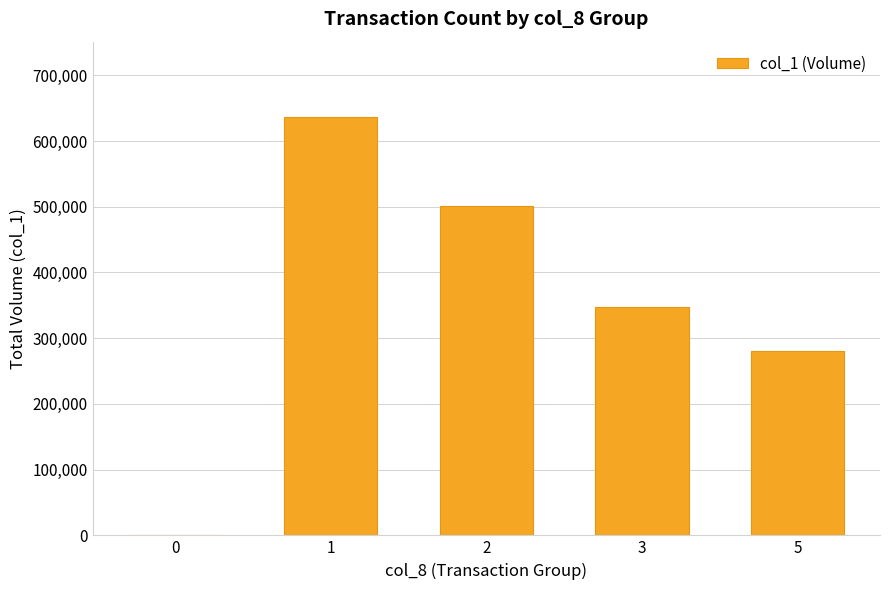

Count the number of categories in the chart.

5